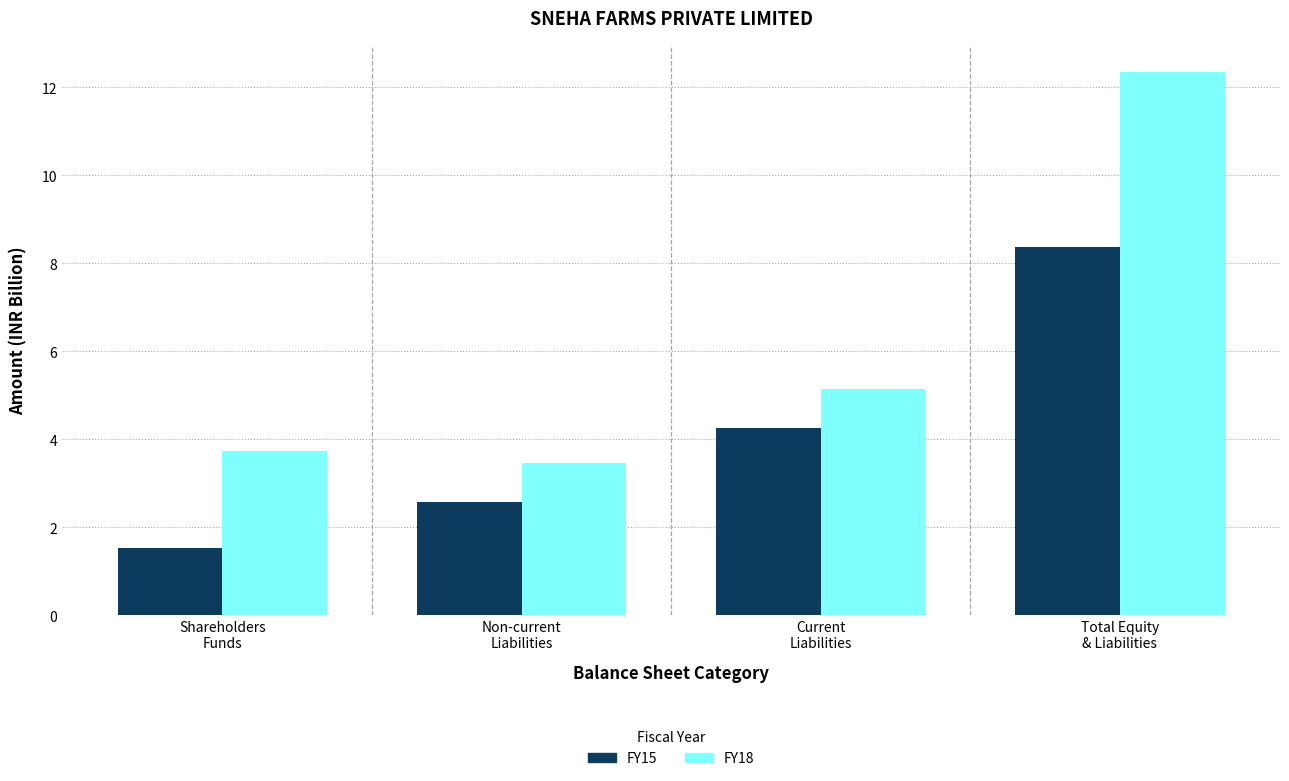

What is the maximum value shown in the chart?

12.3